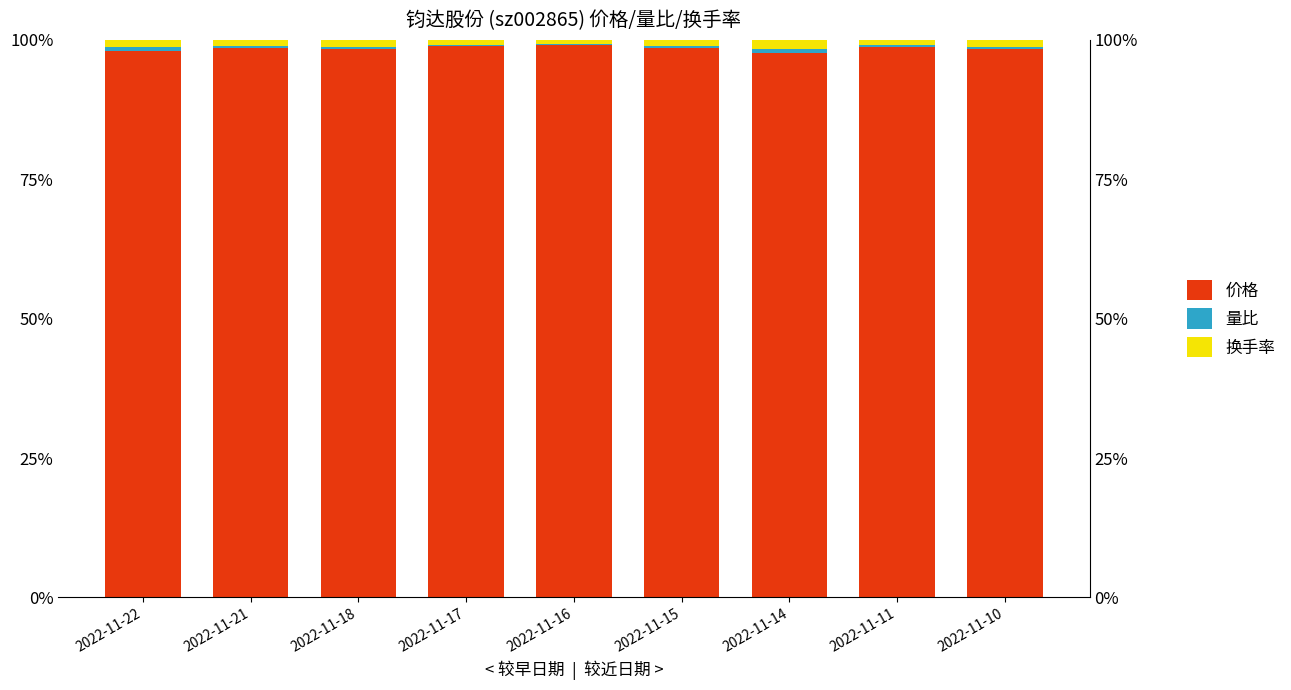

What is the value of the 量比 bar at the 5th from the left?

0.2